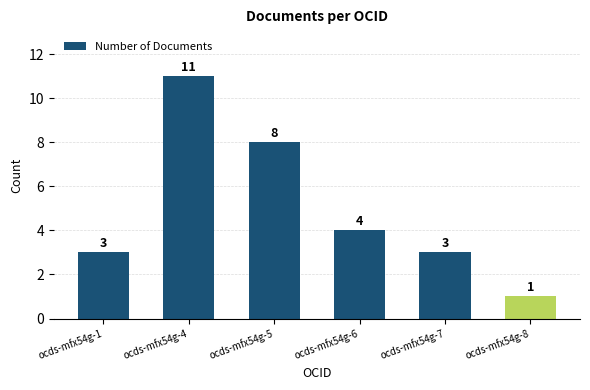

What is the difference between the values at ocds-mfx54g-5 and ocds-mfx54g-8?

7